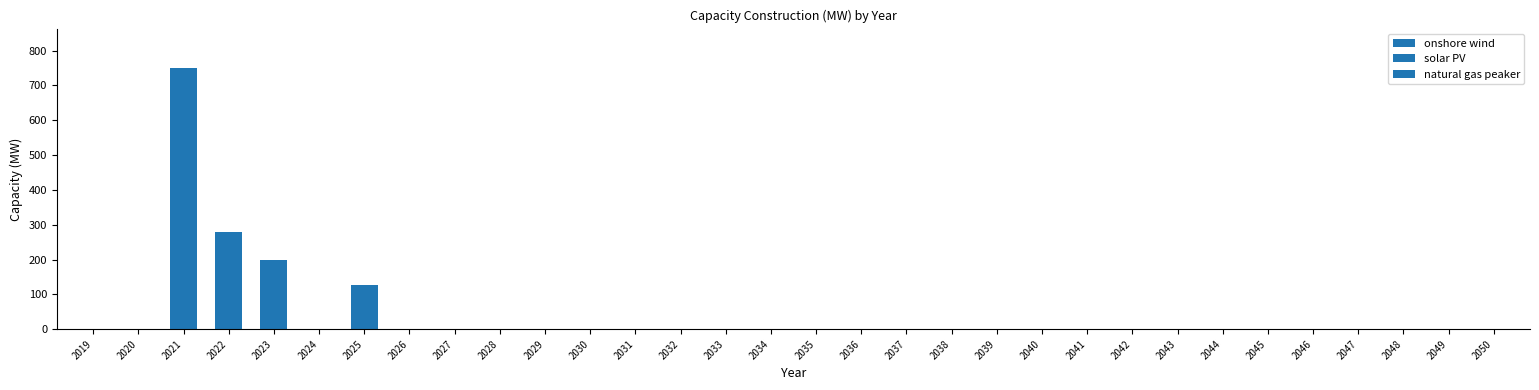

How many values in the onshore wind series exceed 0?

1